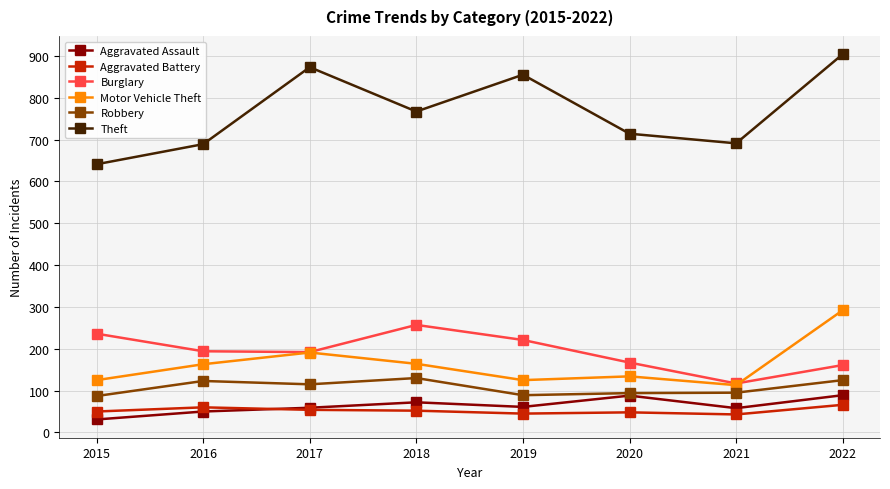

True or false: Robbery and Burglary cross at least once.

False